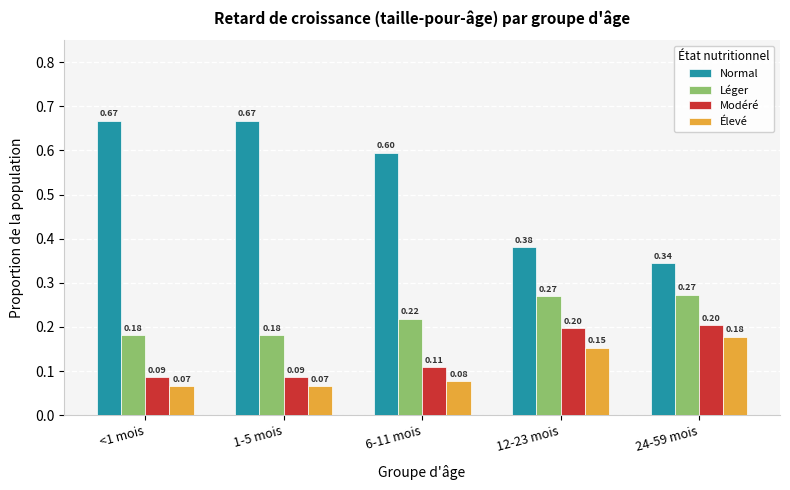

What is the label of the 4th bar from the left?

12-23 mois